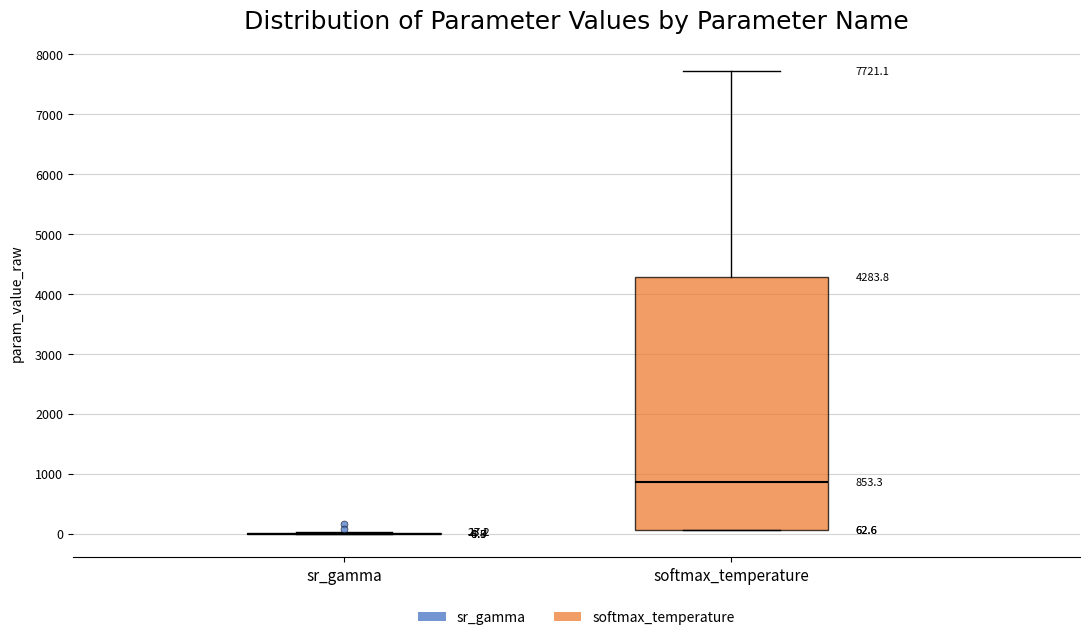

Which box is the tallest, from its lower edge to its upper edge?

softmax_temperature